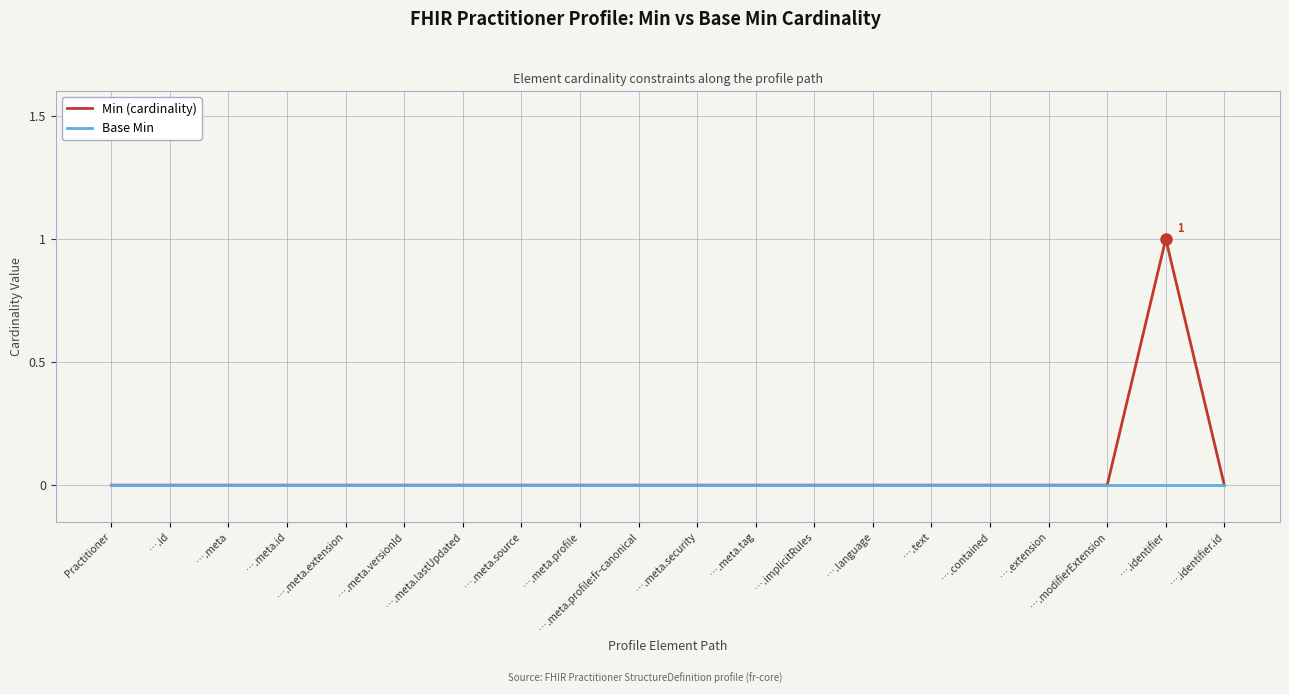

At which category is the sum across all series the highest?

….identifier